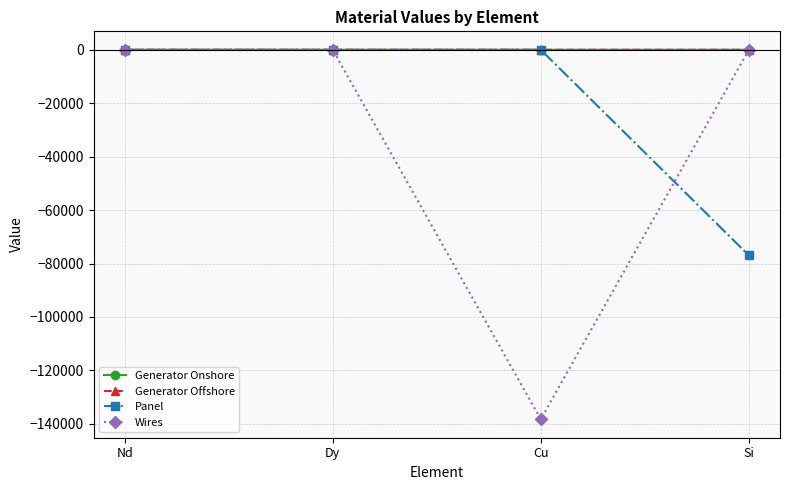

At which label does Wires reach its minimum?

Cu